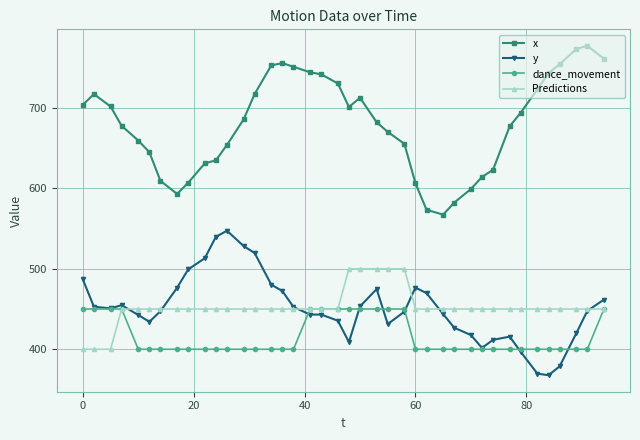

What is the value of the dance_movement point at the 30th from the left?

400.0